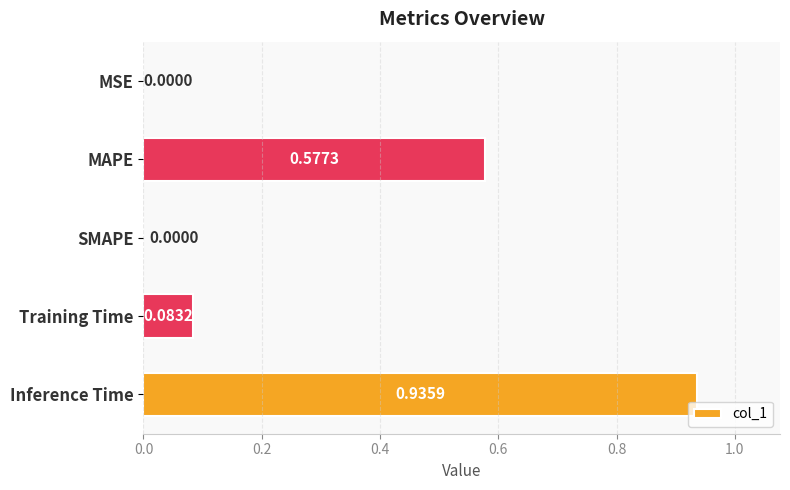

Which label corresponds to the largest value in the chart?

Inference Time